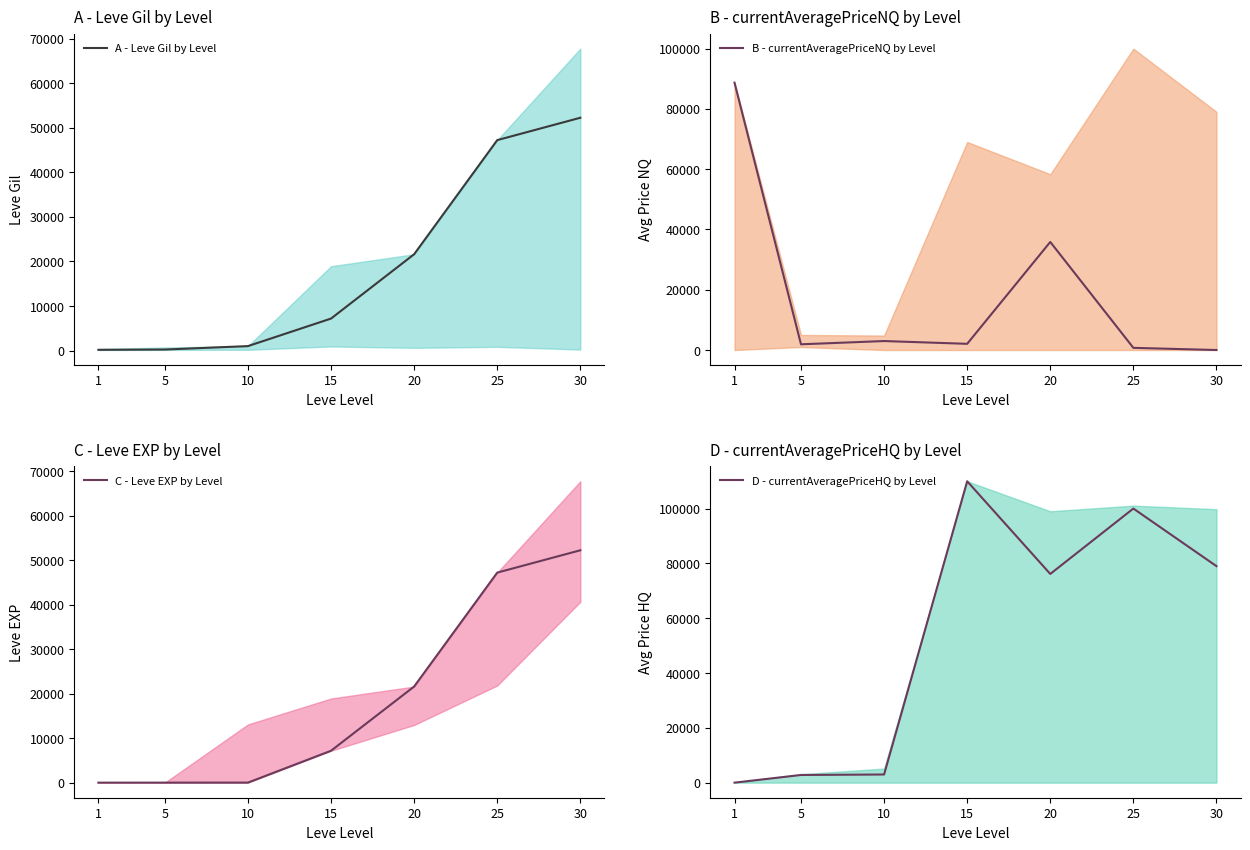

Is the value of C - Leve EXP by Level at 30 greater than the value of D - currentAveragePriceHQ by Level at 20?

No